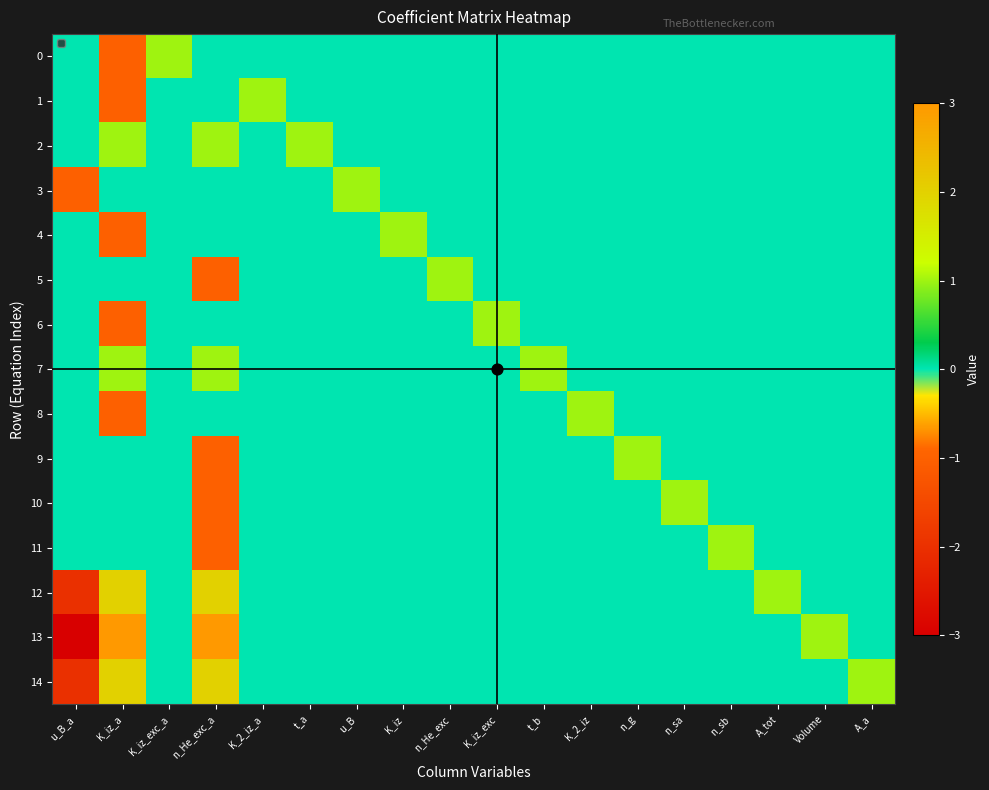

What is the total value across all series at n_He_exc?

1